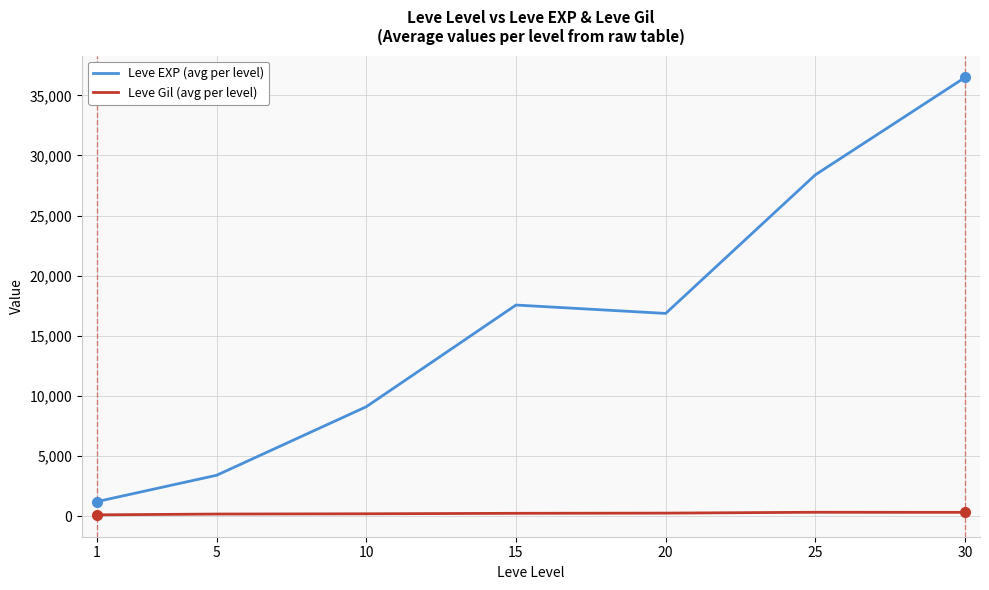

How many lines are shown in the chart?

2